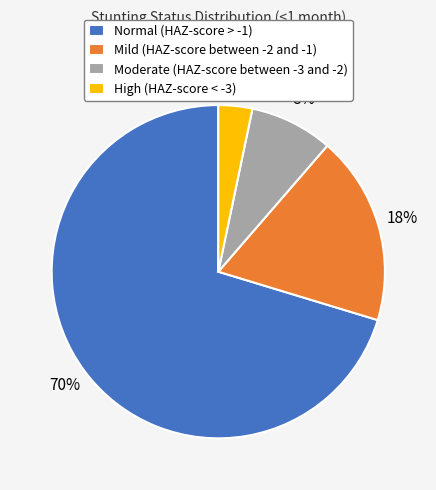

Between High (HAZ-score < -3) and Normal (HAZ-score > -1), which is larger?

Normal (HAZ-score > -1)